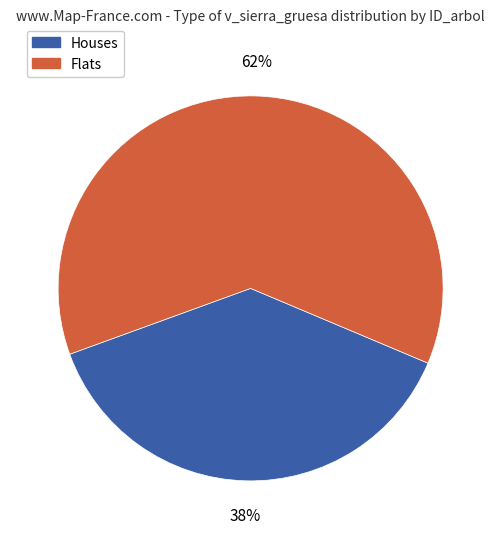

What is the smallest slice in the pie chart?

Houses